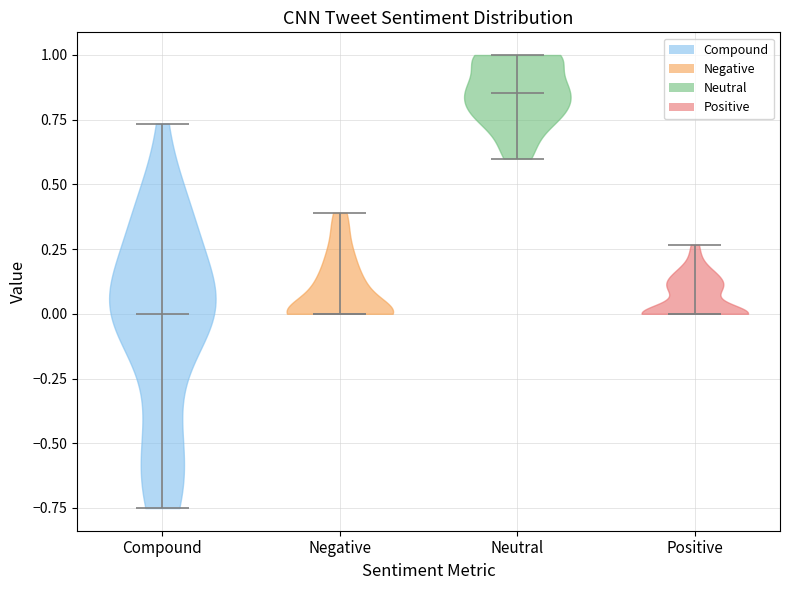

Which violin has the highest median line?

Neutral